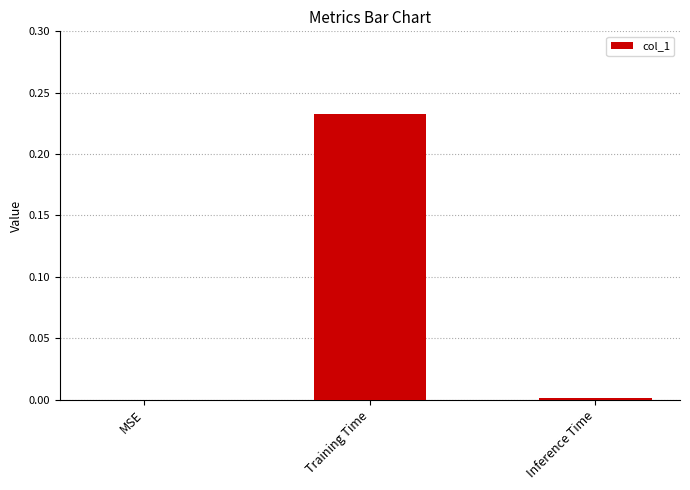

The value at MSE is 0.0. True or false?

True